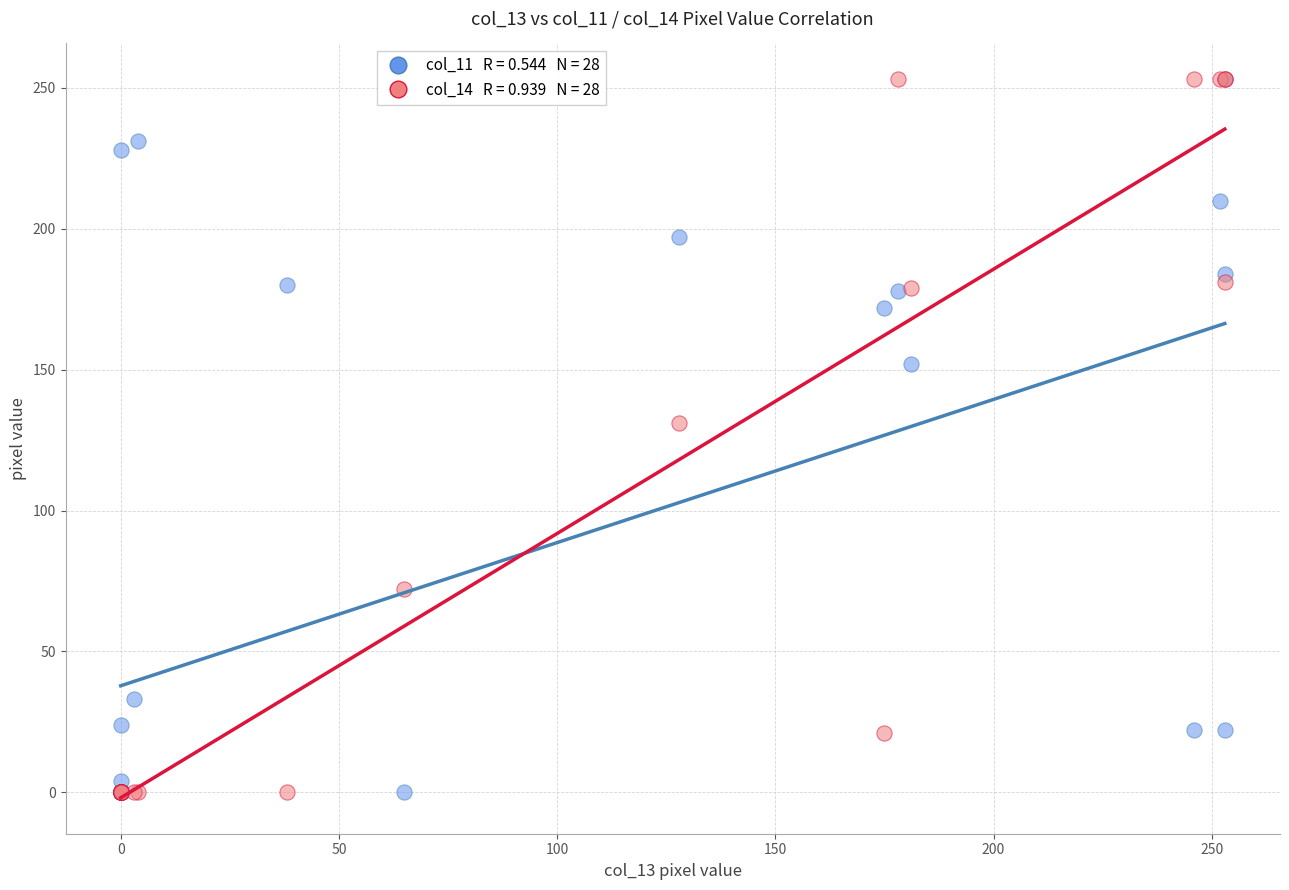

Across all series, what Y value is closest to 126?

131